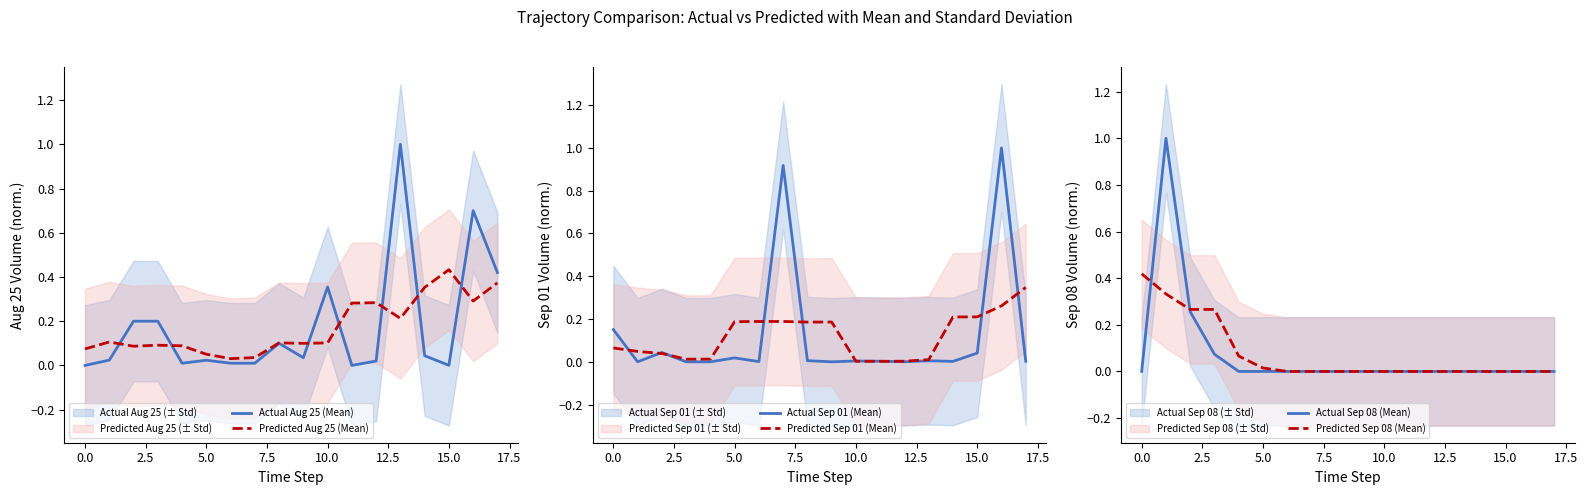

Count the number of categories in the chart.

18